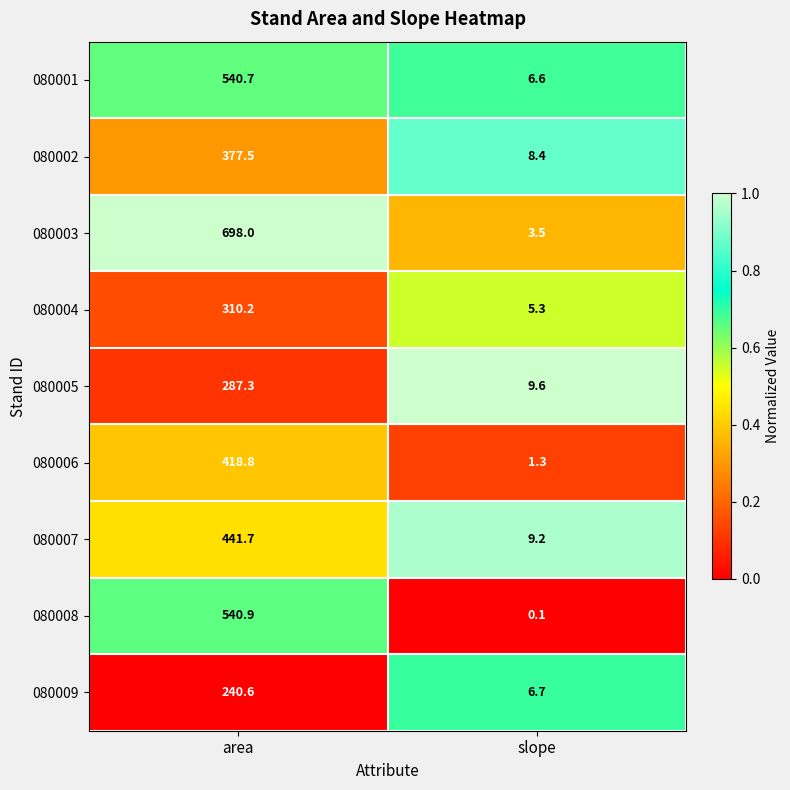

Reading left to right, list all the values displayed in this chart.

080001: area=540.7	slope=6.6
080002: area=377.5	slope=8.4
080003: area=698.0	slope=3.5
080004: area=310.2	slope=5.3
080005: area=287.3	slope=9.6
080006: area=418.8	slope=1.3
080007: area=441.7	slope=9.2
080008: area=540.9	slope=0.1
080009: area=240.6	slope=6.7